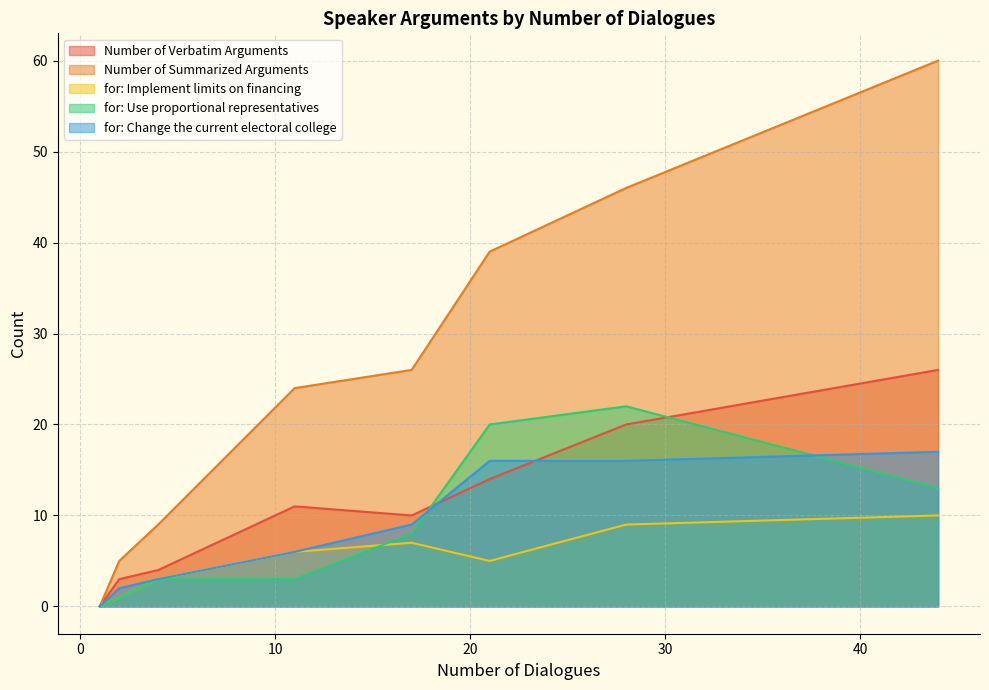

At which label does for: Use proportional representatives first exceed 8?

21